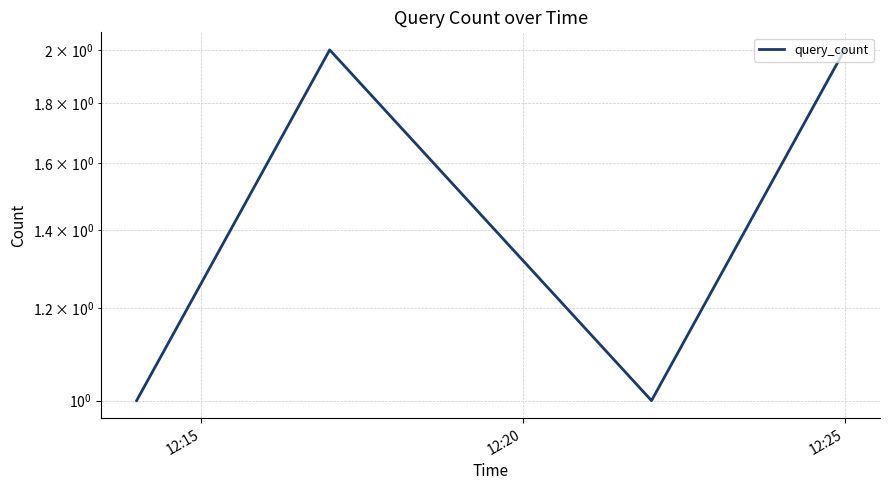

How many points are higher than both their immediate neighbors (excluding endpoints)?

1